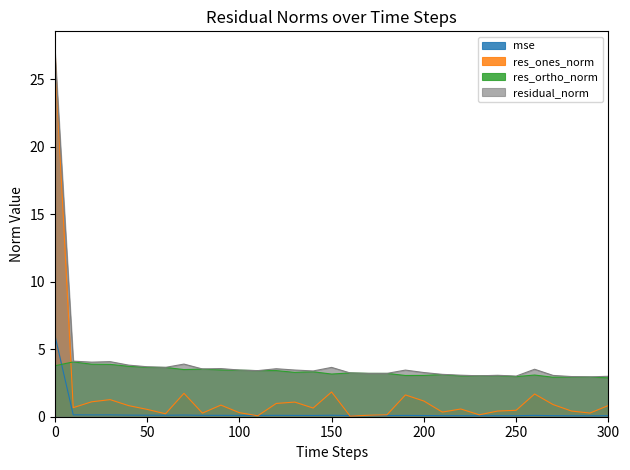

Is it true that mse equals 0.1 at 300?

True